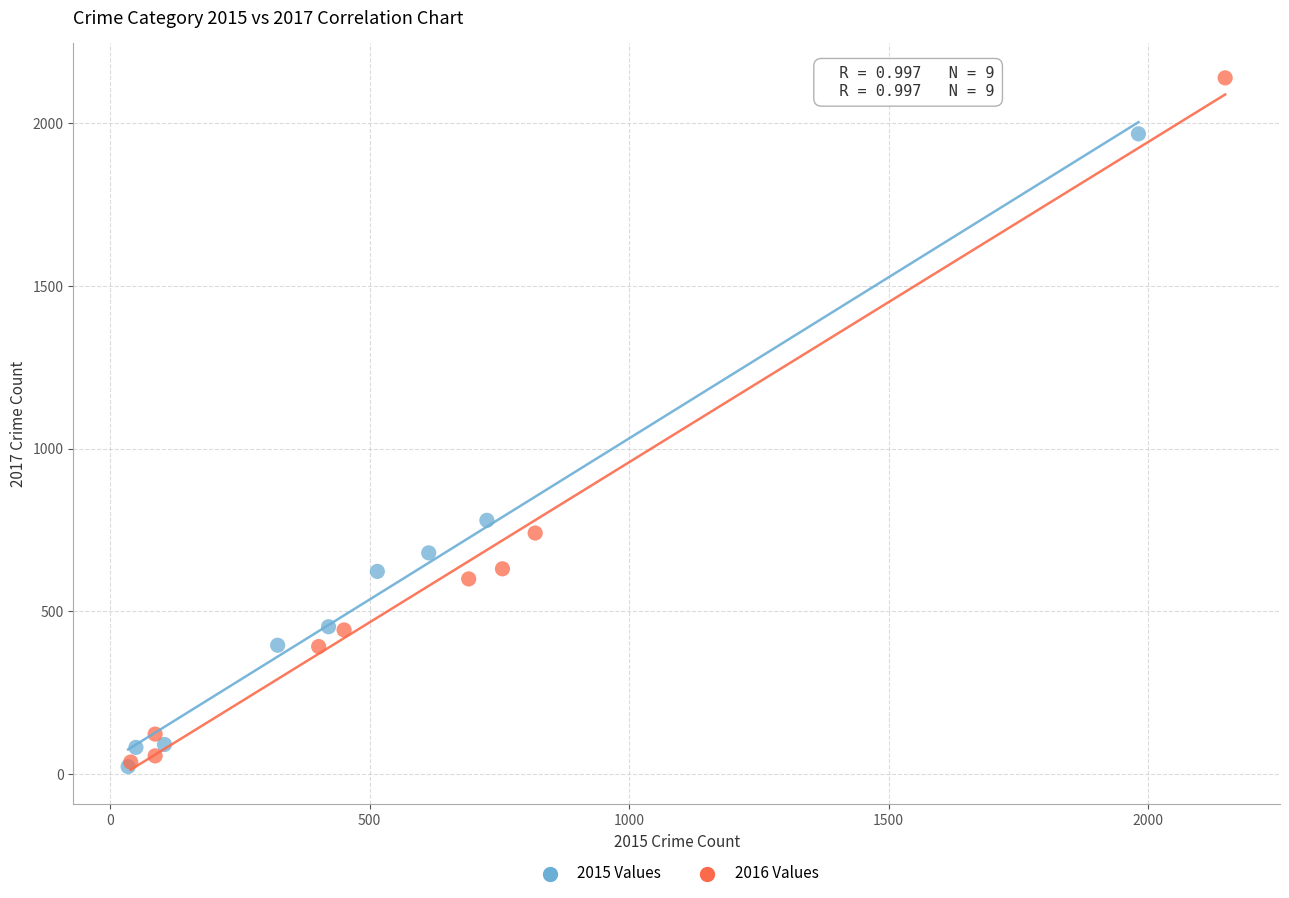

Which series reaches the maximum Y coordinate?

2016 Values